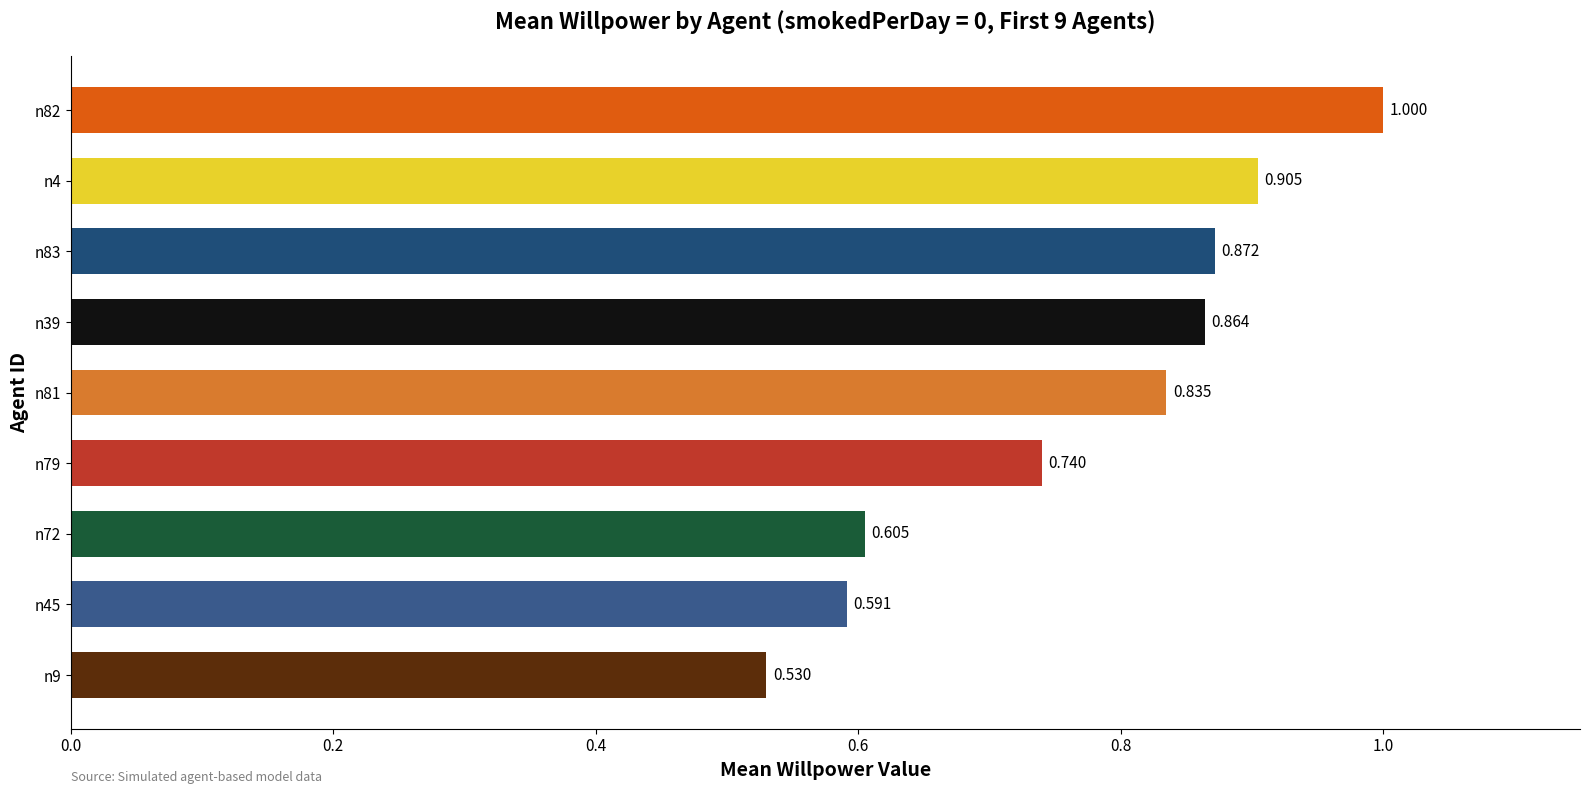

Count the number of categories in the chart.

9